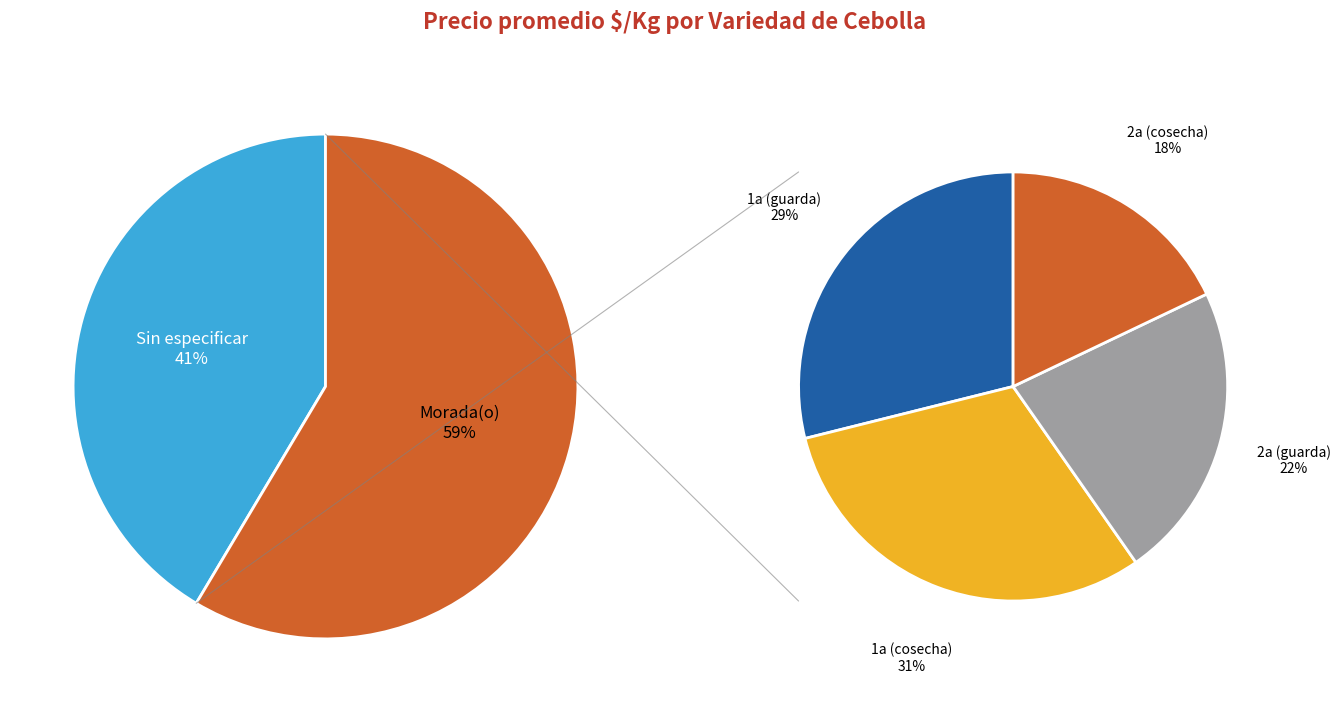

What is the change in value from Sin especificar to Morada(o)?

+178